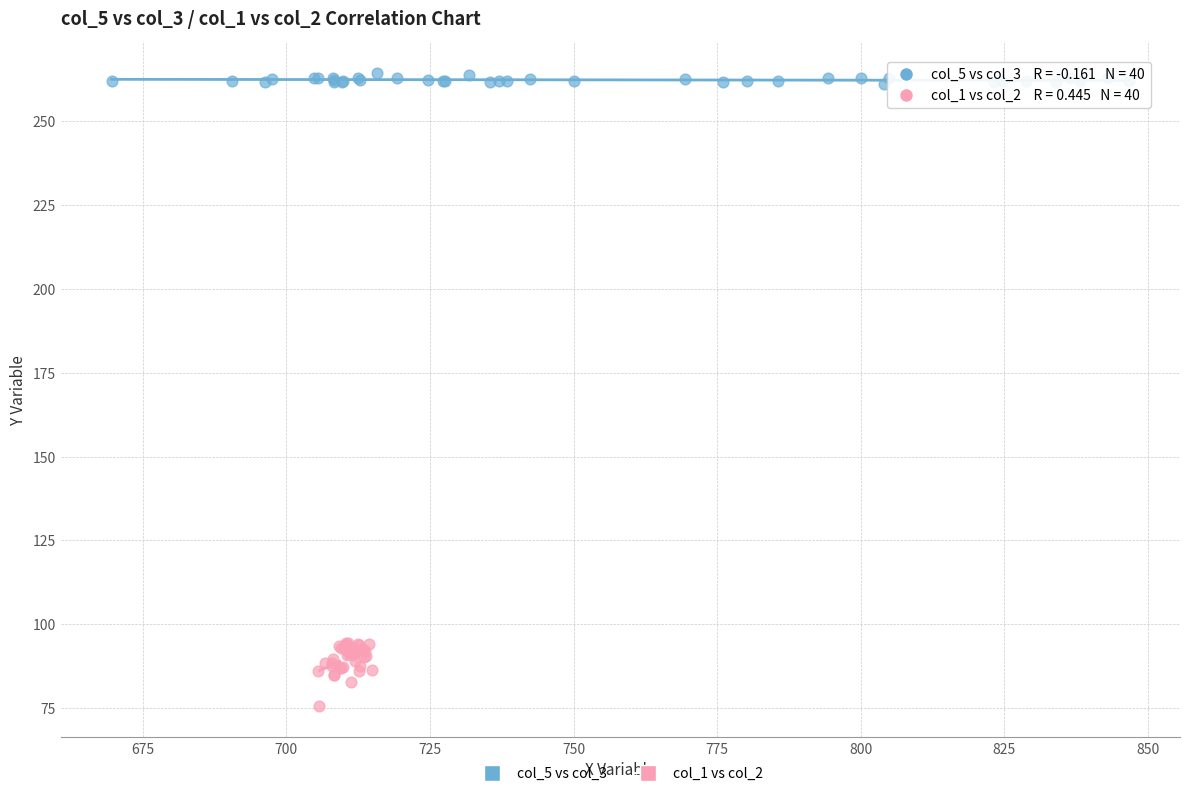

Which series contains the lowest Y value?

col_1 vs col_2